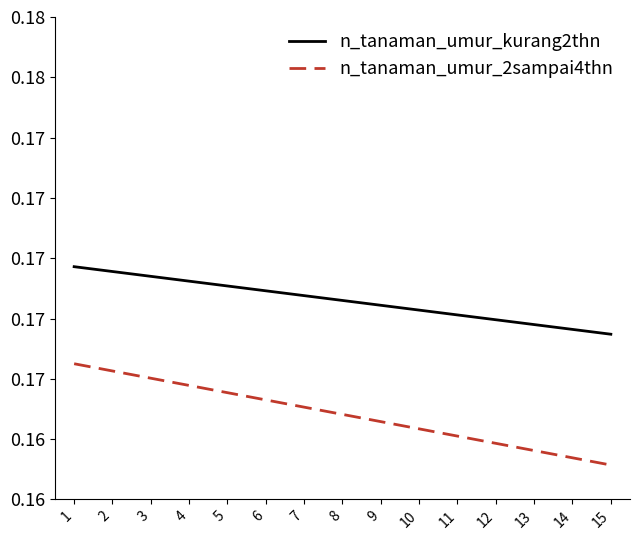

True or false: n_tanaman_umur_2sampai4thn and n_tanaman_umur_kurang2thn intersect in this chart.

False